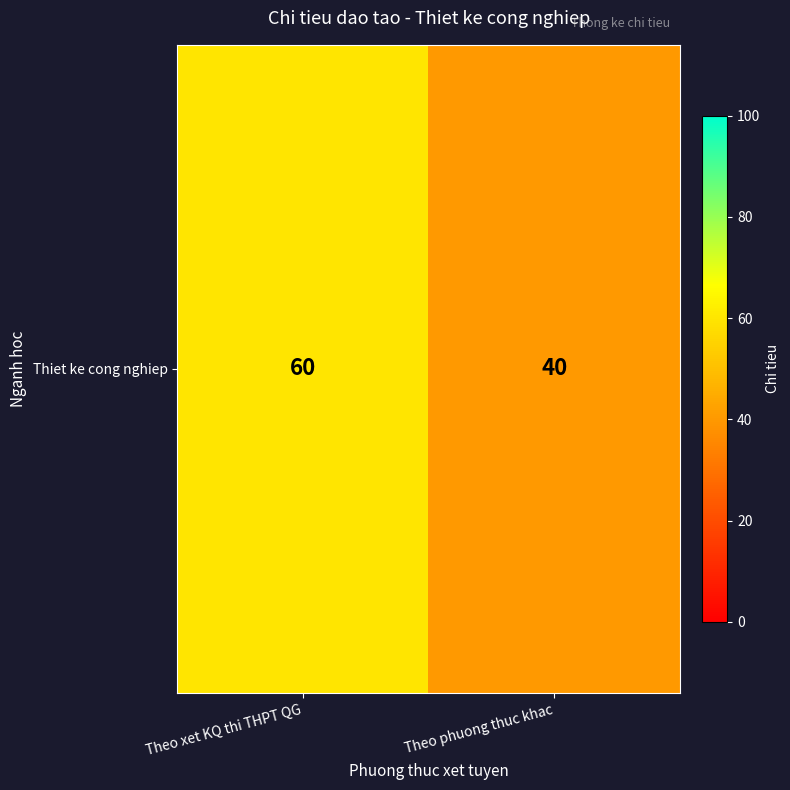

The value at Theo xet KQ thi THPT QG is 28. True or false?

False